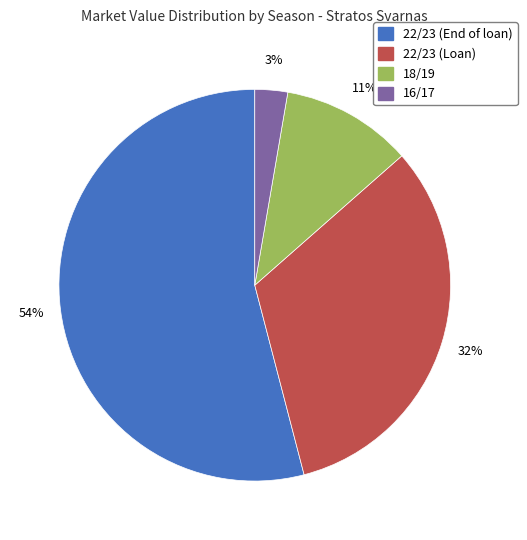

Between 22/23 (Loan) and 22/23 (End of loan), which is larger?

22/23 (End of loan)